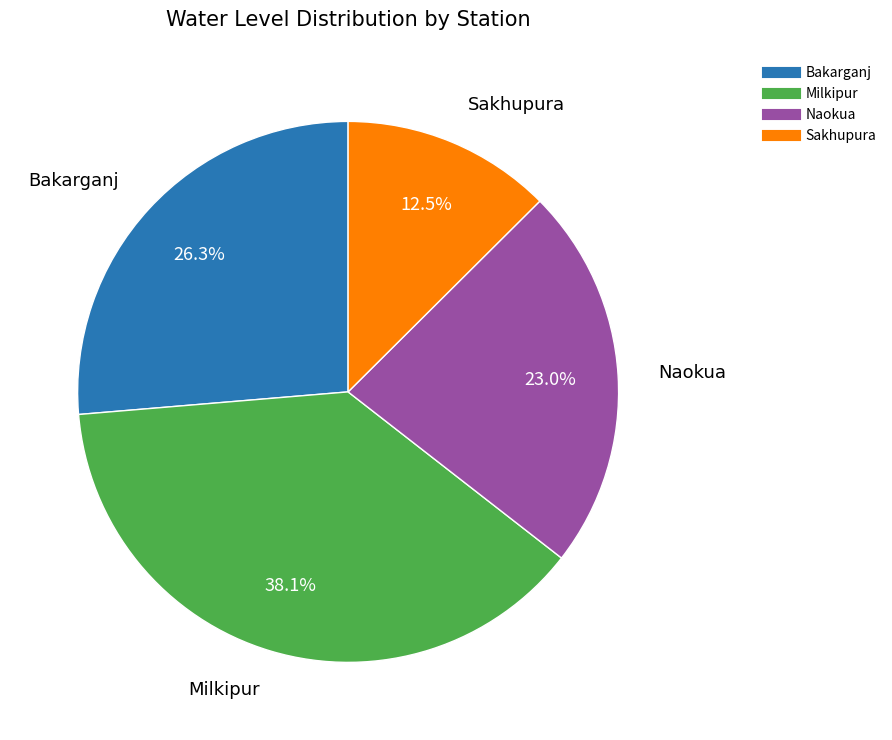

To the nearest percent, what is the difference between the largest and smallest slice percentages?

26%